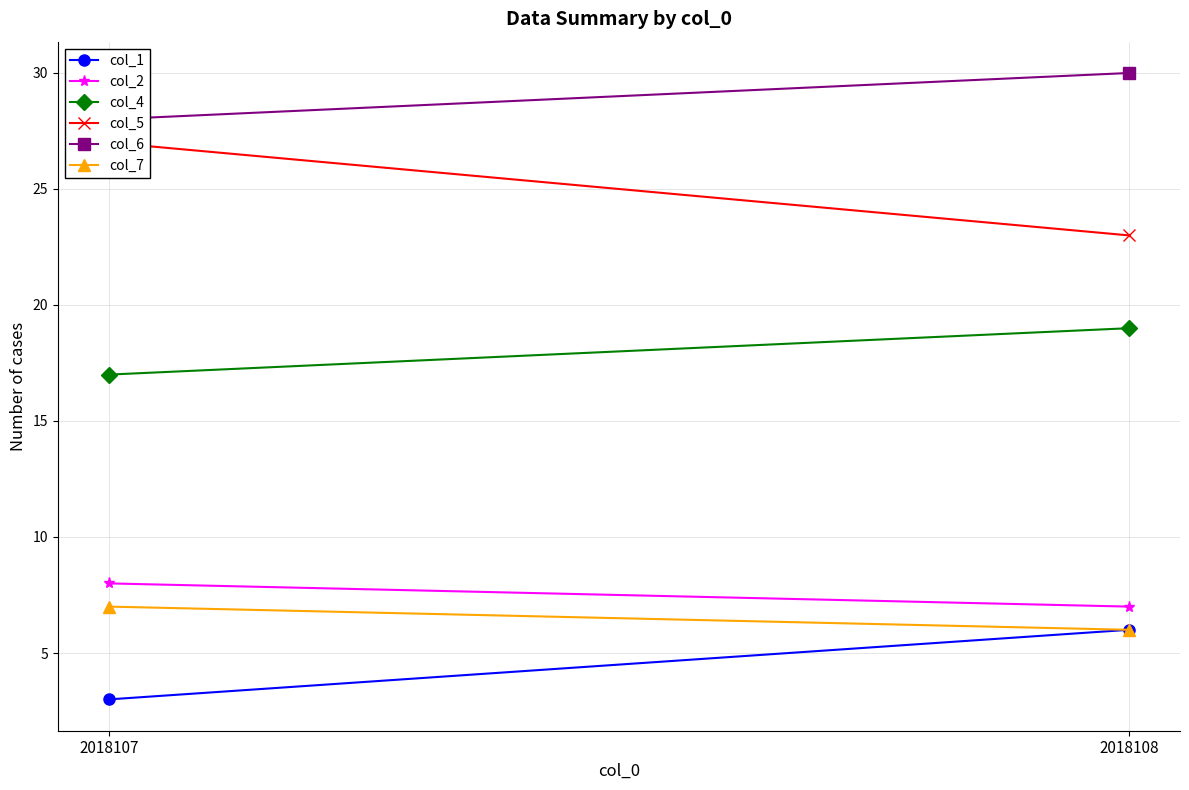

Reading right to left, list all the values displayed in this chart.

col_1: 2018108=6	2018107=3
col_2: 2018108=7	2018107=8
col_4: 2018108=19	2018107=17
col_5: 2018108=23	2018107=27
col_6: 2018108=30	2018107=28
col_7: 2018108=6	2018107=7